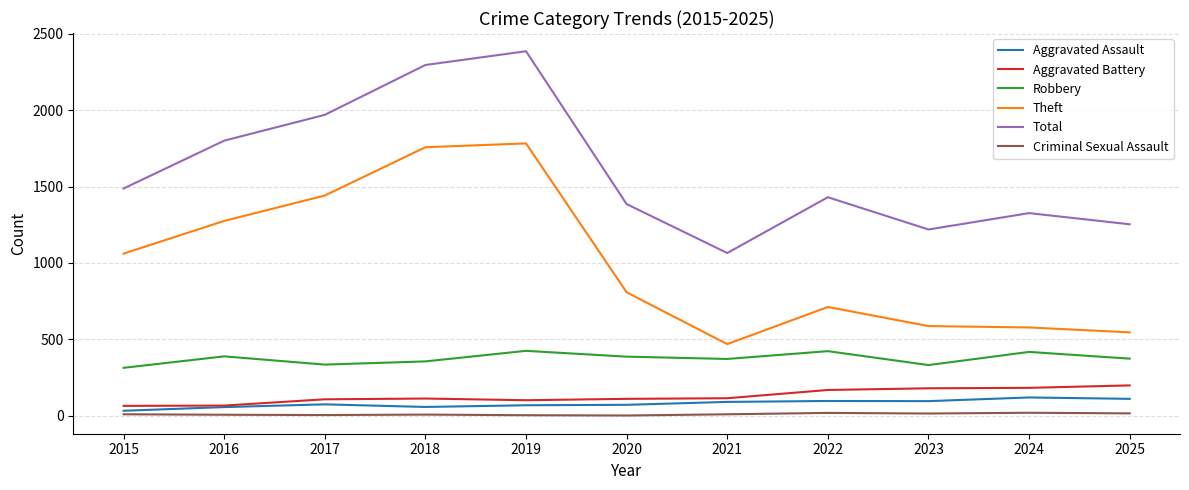

Is the value of Aggravated Battery at 2025 greater than the value of Total at 2023?

No